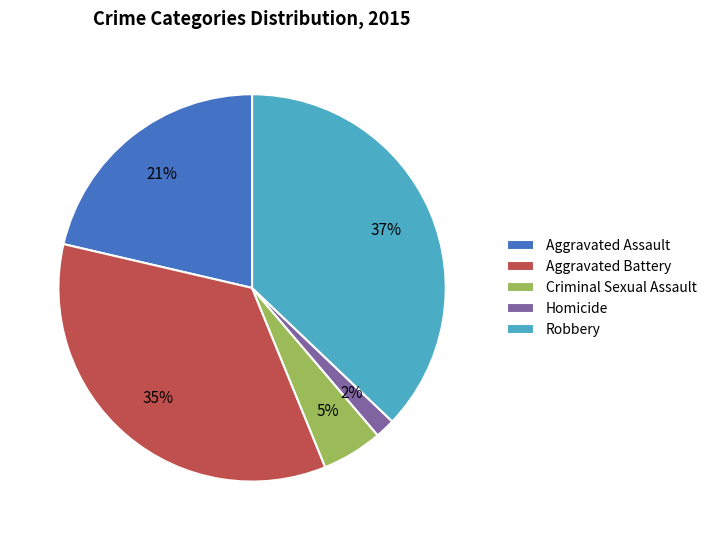

Combined, do Aggravated Battery and Homicide account for over 50%?

No